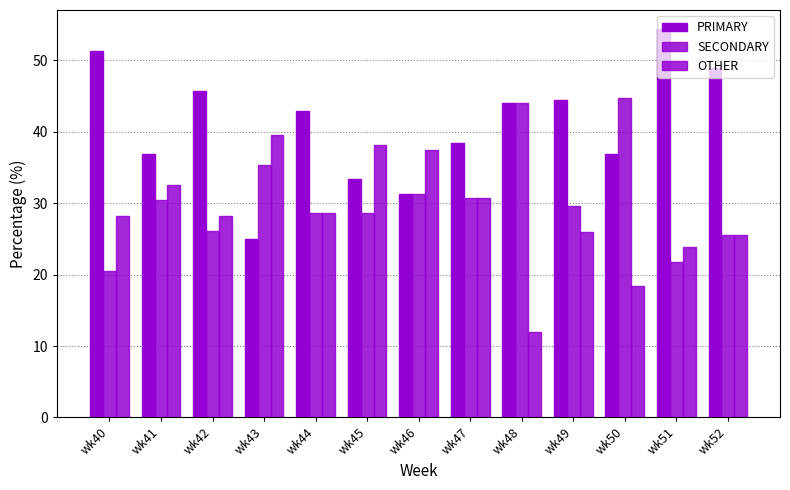

Which series has the largest total across all categories?

PRIMARY